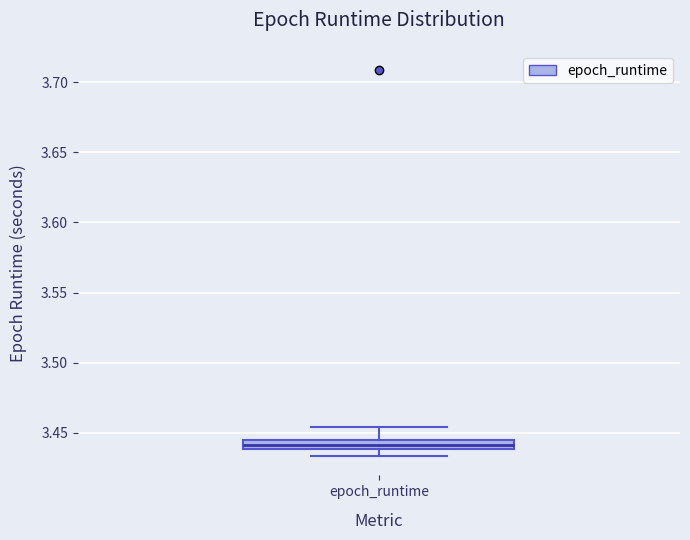

Where is the upper edge of the box for epoch_runtime on the y-axis? The values are not printed on the chart, so give them approximately, as read against the axis.

3.445